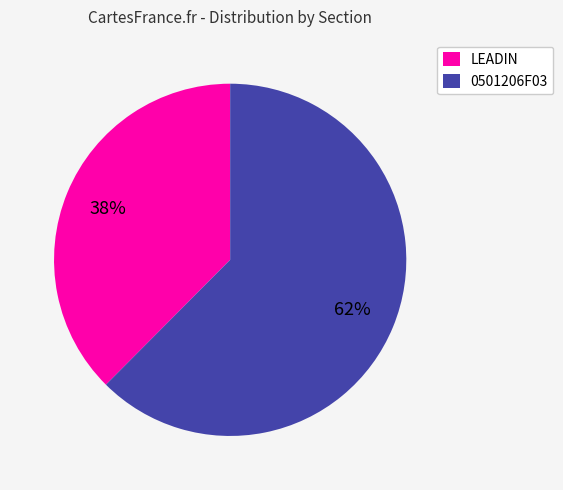

To the nearest percent, what percentage of the pie is LEADIN?

38%